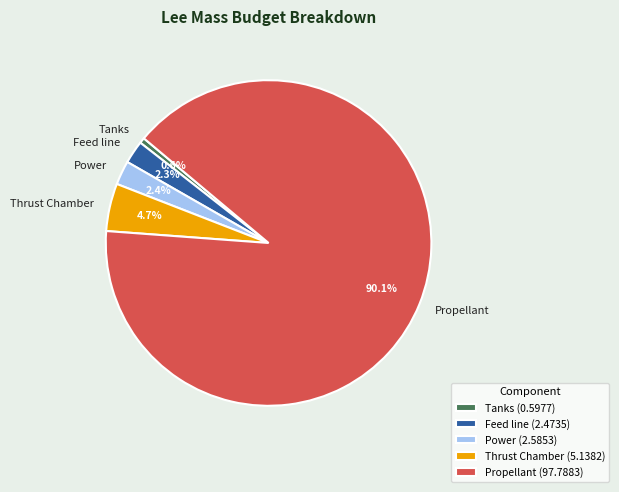

To the nearest percent, what percentage of the pie is Power?

2%